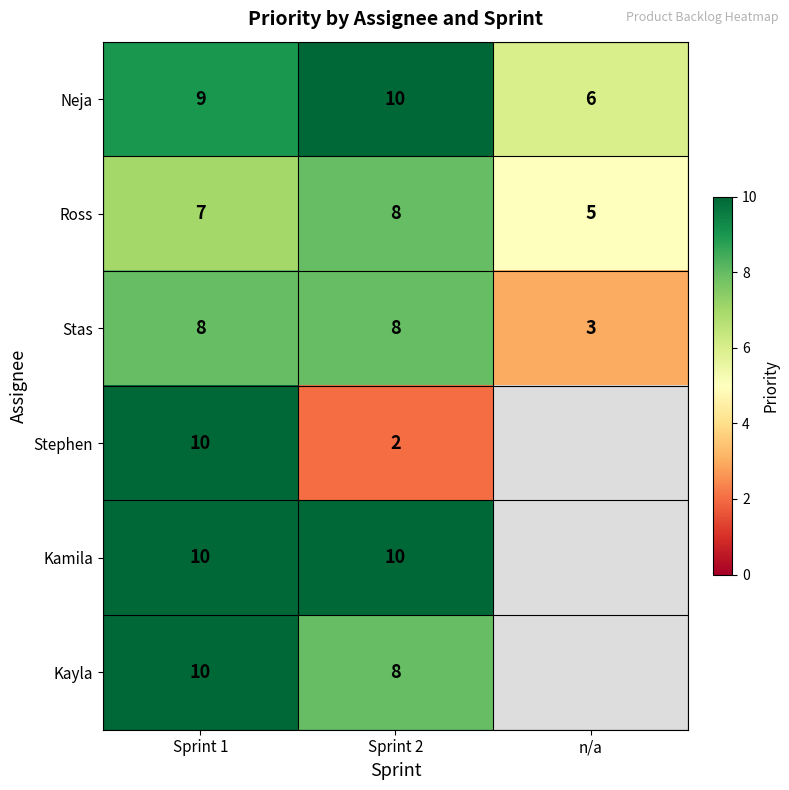

What is the sum of the Stas values at n/a and Sprint 1?

11